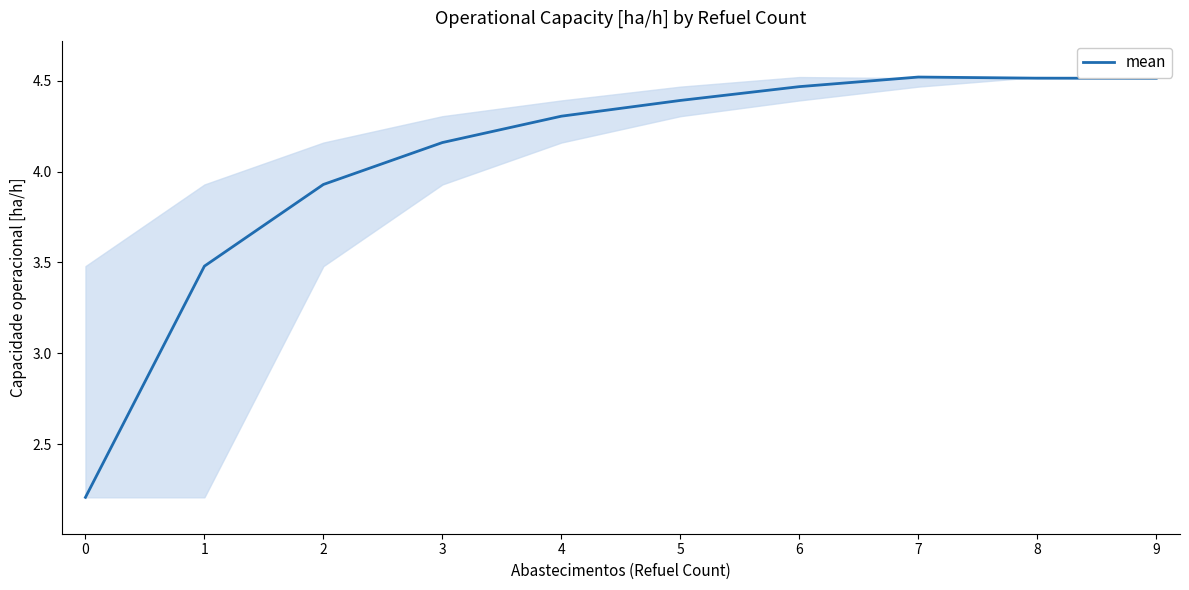

What is the difference between the values at 9 and 0?

2.3